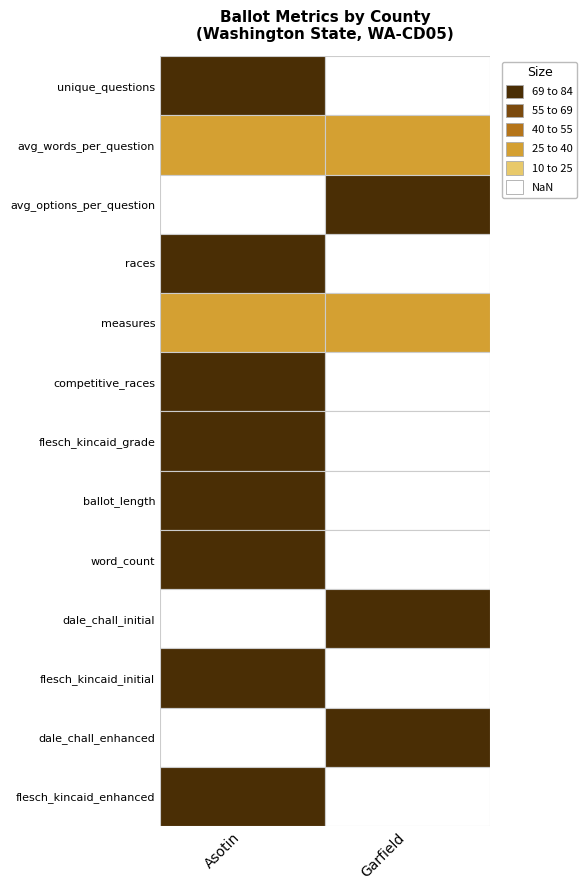

What is the difference between the maximum and minimum values in the Asotin series?

8439.9